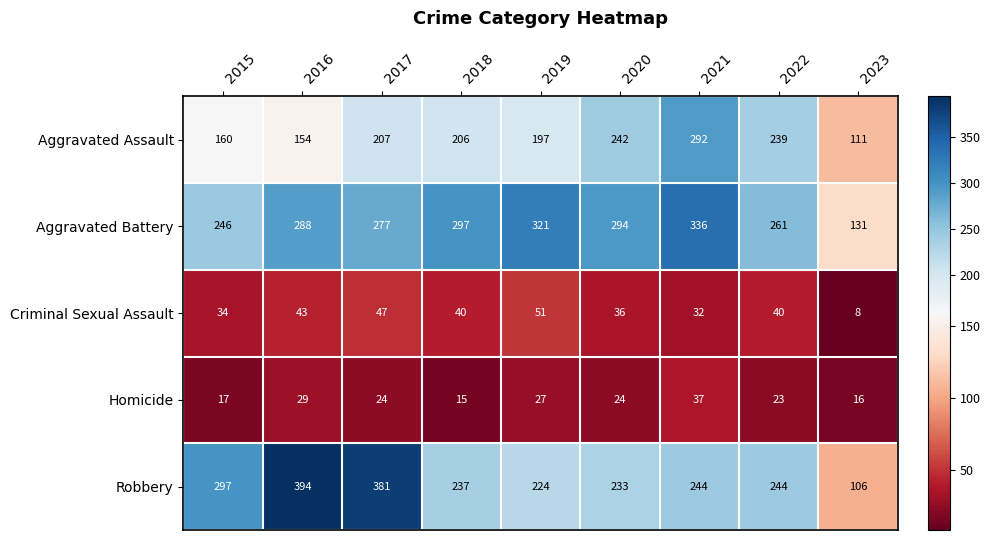

What is the difference between the Homicide values at 2016 and 2020?

5